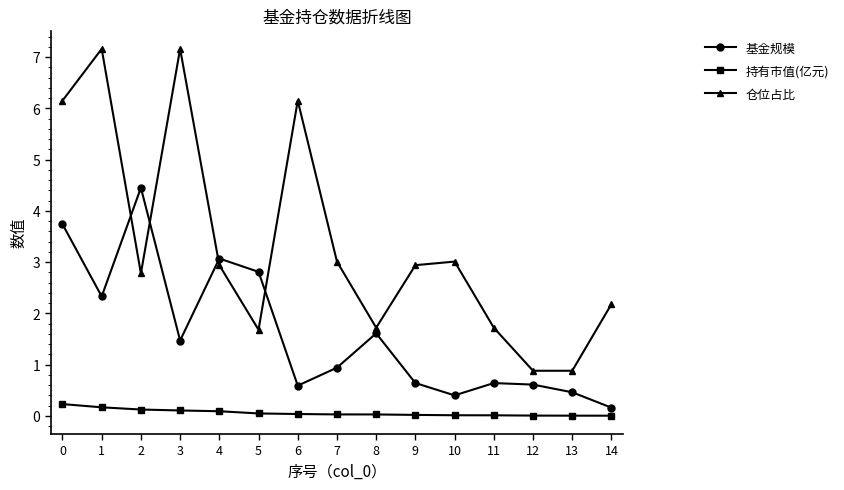

What is the total value across all series at 5?

4.5